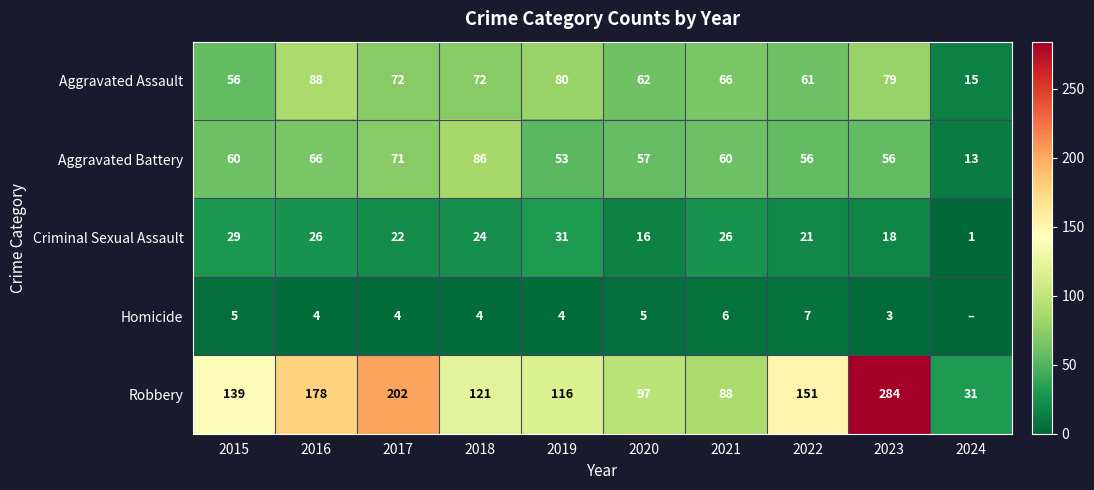

Which label corresponds to the largest value in the chart?

2023